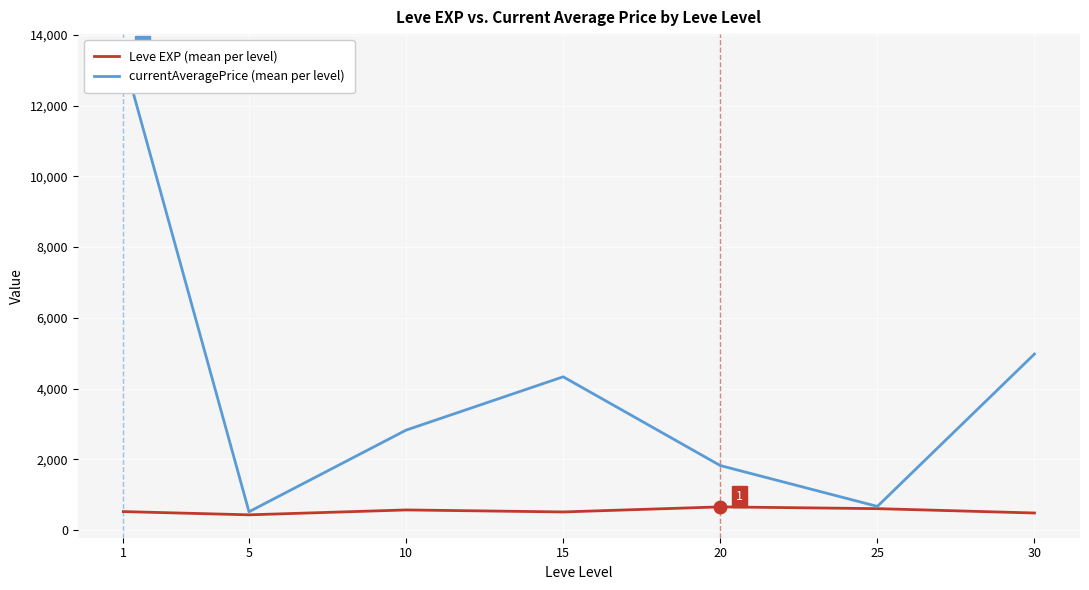

What are all the series names shown in the legend?

Leve EXP (mean per level), currentAveragePrice (mean per level)